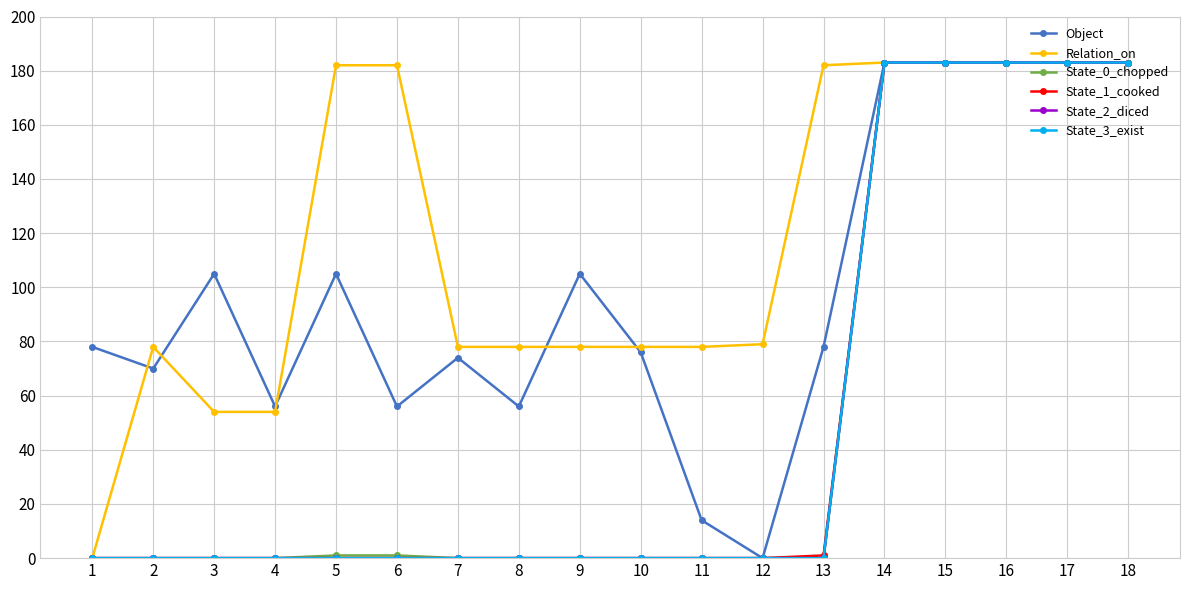

Is this an area chart (filled region under the line)?

No